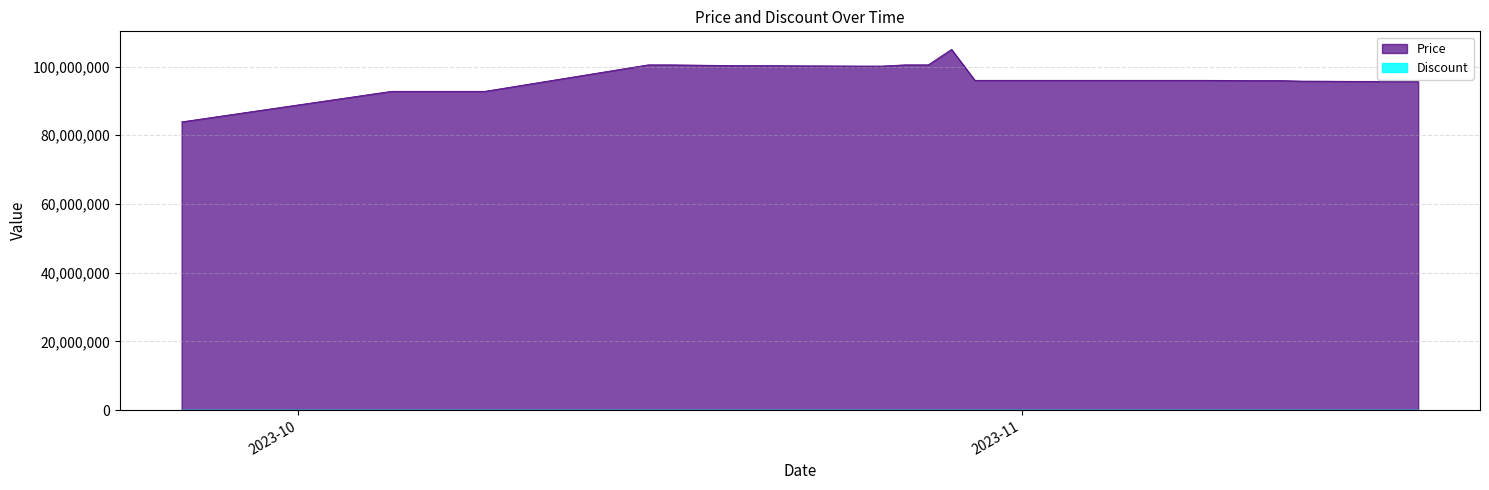

How many points are lower than both their immediate neighbors (excluding endpoints)?

1